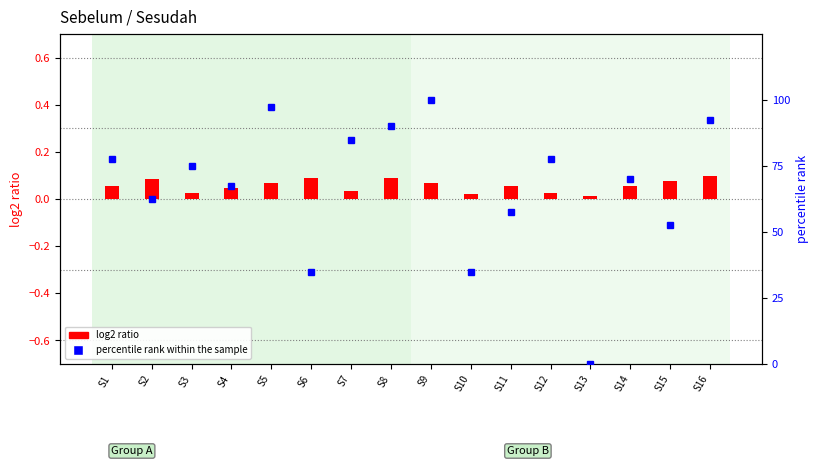

At which label is log2 ratio closest to 0?

S13